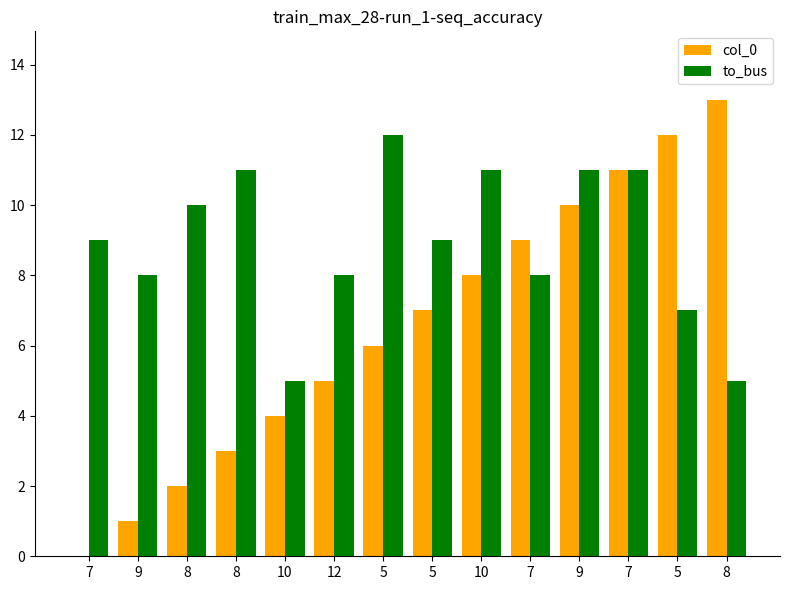

What is the label of the 1st bar from the right?

8